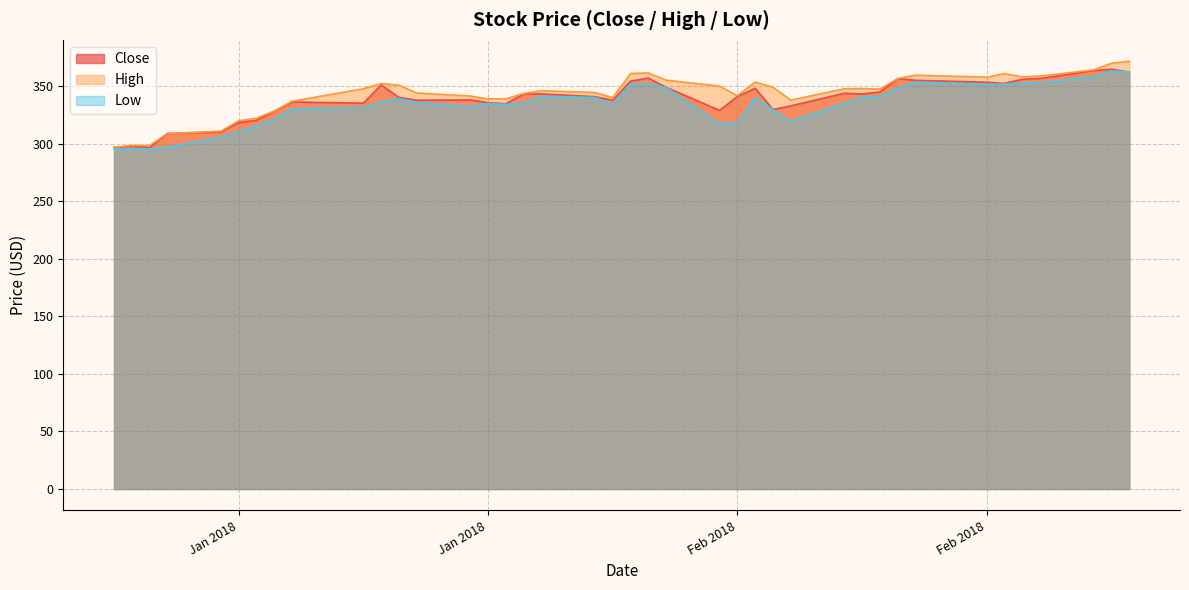

Reading left to right, transcribe all the data shown in this chart.

Close: 296.8	297.8	296.7	308.8	310.1	318.4	320.3	328.1	336.2	335.2	351.0	340.2	337.7	338.0	335.6	334.7	343.1	343.2	340.8	337.7	354.4	356.9	348.9	328.9	340.9	348.1	329.7	332.8	343.8	343.2	344.9	356.5	355.0	353.4	352.4	355.9	356.7	363.5	364.6	362.2
High: 297.0	298.5	298.4	308.9	310.9	319.9	322.1	328.4	336.9	347.7	352.2	350.8	344.0	341.4	338.9	339.0	343.6	346.0	344.5	340.0	361.0	361.5	355.2	350.0	341.7	353.6	349.0	337.8	347.8	347.9	347.4	356.5	359.5	357.8	360.8	358.1	358.8	364.0	369.9	371.6
Low: 295.4	295.5	295.5	296.7	305.8	310.5	315.5	321.2	330.4	331.3	336.4	339.1	335.8	332.0	334.8	334.1	335.3	341.2	340.1	334.2	351.6	352.0	348.7	317.4	317.6	339.9	329.4	319.2	335.1	340.3	341.2	348.0	353.5	351.4	351.8	352.6	353.1	358.2	363.3	362.2